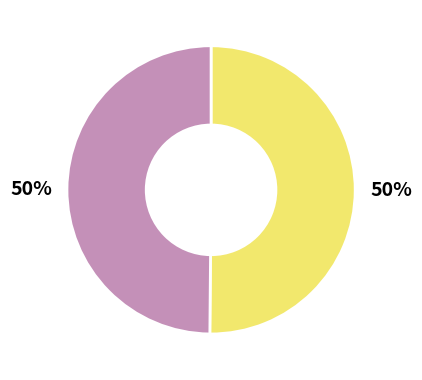

To the nearest percent, what is the average slice percentage?

50%